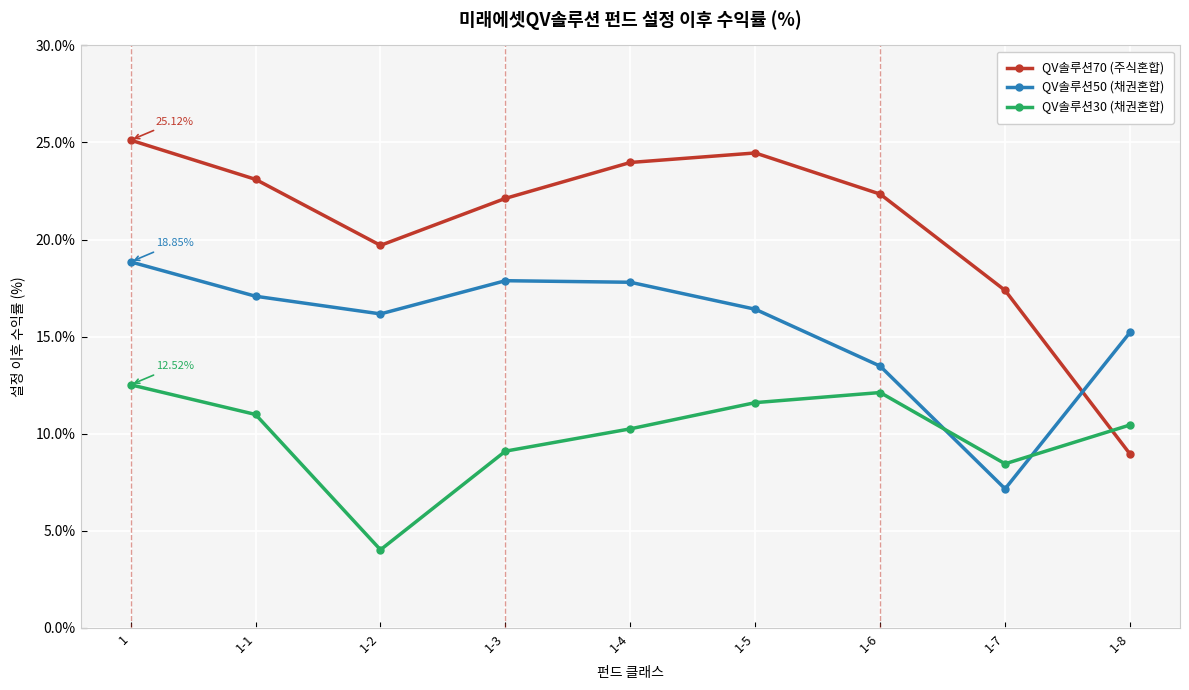

Rank the series by their maximum value, from highest to lowest.

QV솔루션70 (주식혼합), QV솔루션50 (채권혼합), QV솔루션30 (채권혼합)